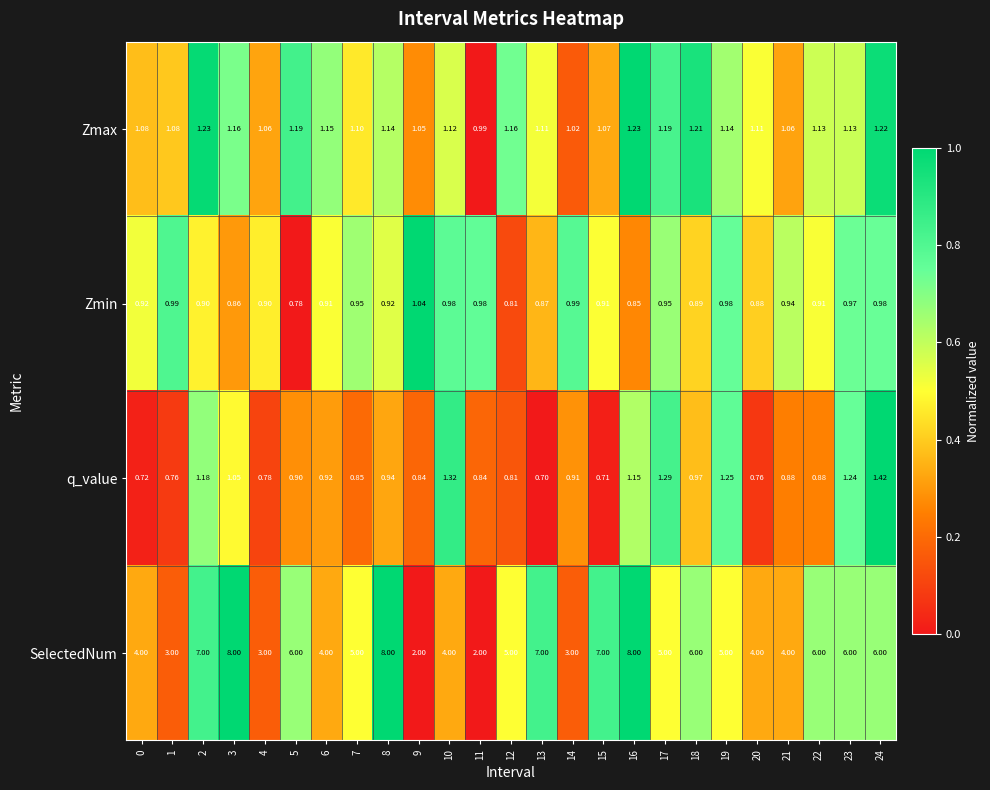

Which series has the widest spread of values?

SelectedNum